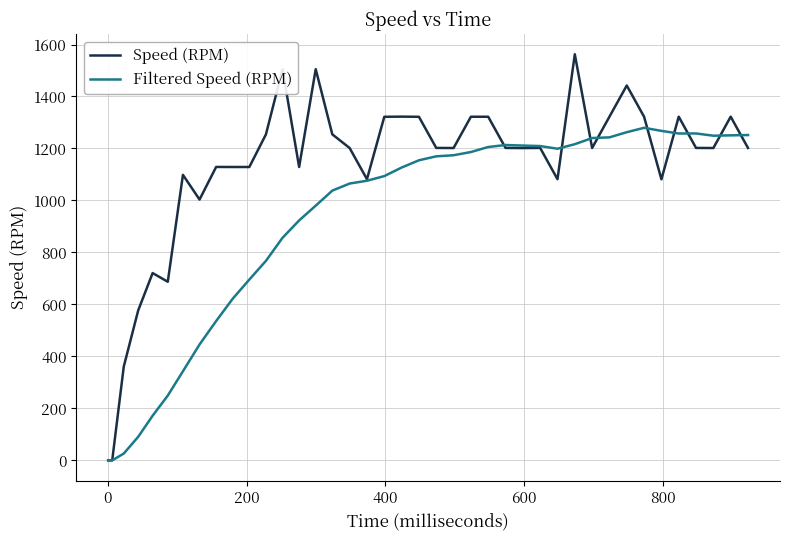

What is the greatest value displayed?

1562.5